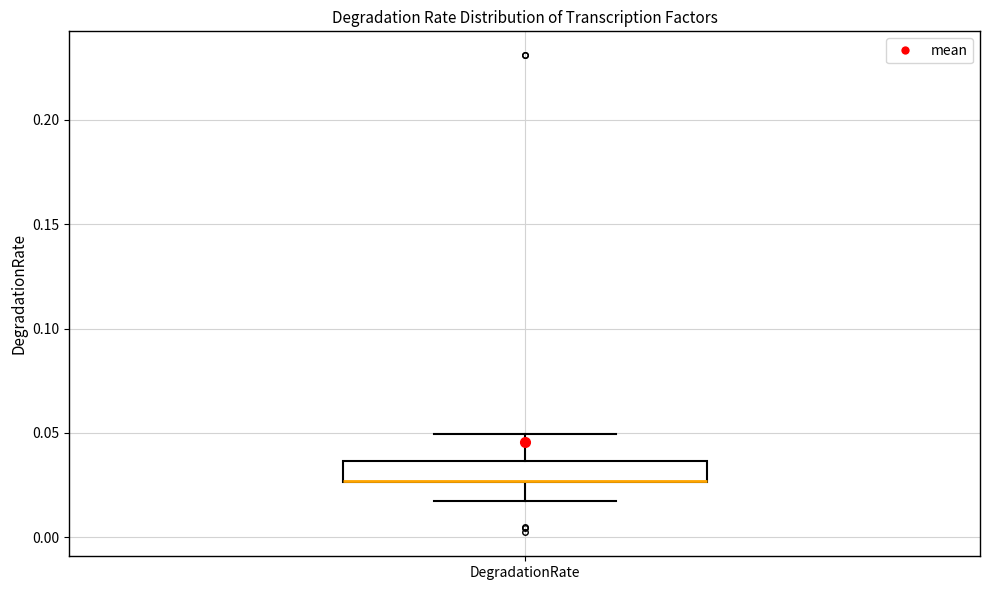

Where does the upper whisker of the box for DegradationRate end on the y-axis? The values are not printed on the chart, so give them approximately, as read against the axis.

0.050